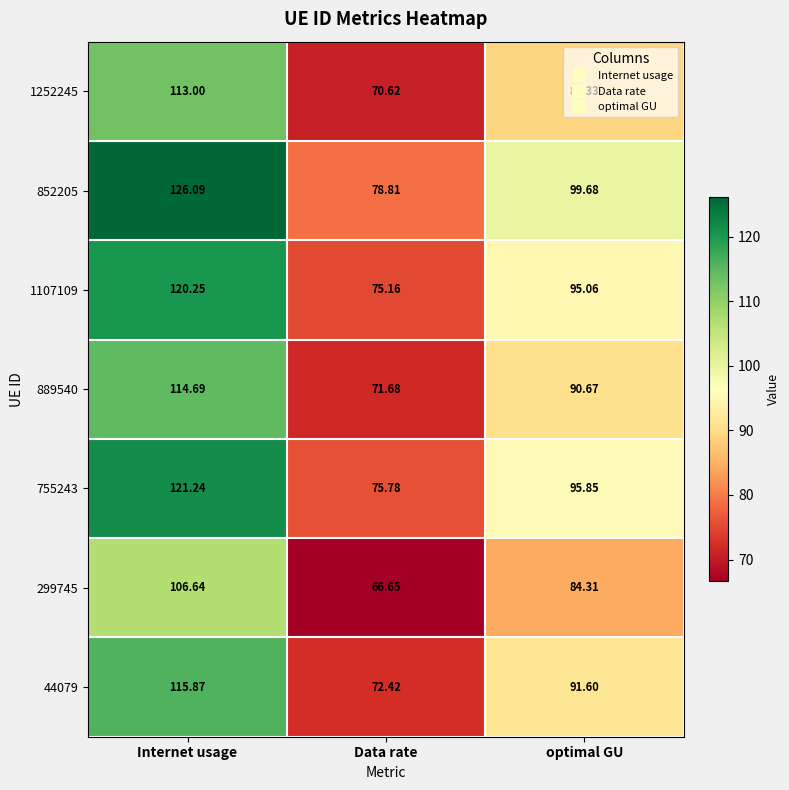

Which category has the highest value across all series?

Internet usage